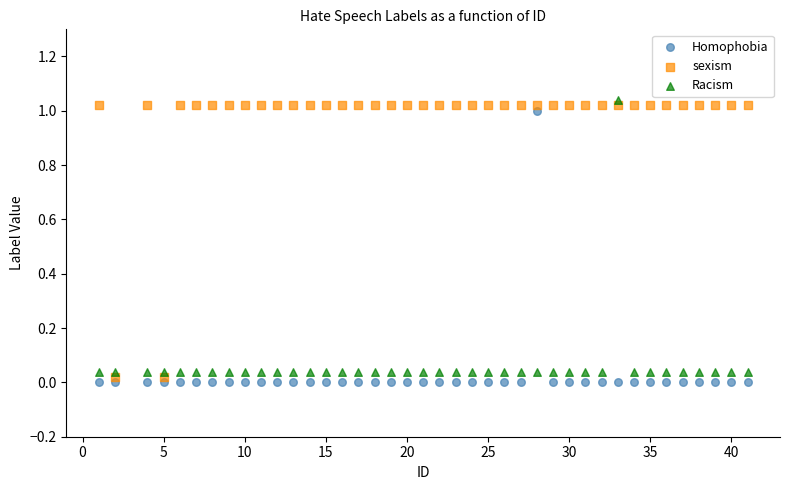

What is the X range (max minus min) for the scatter plot?

40.0